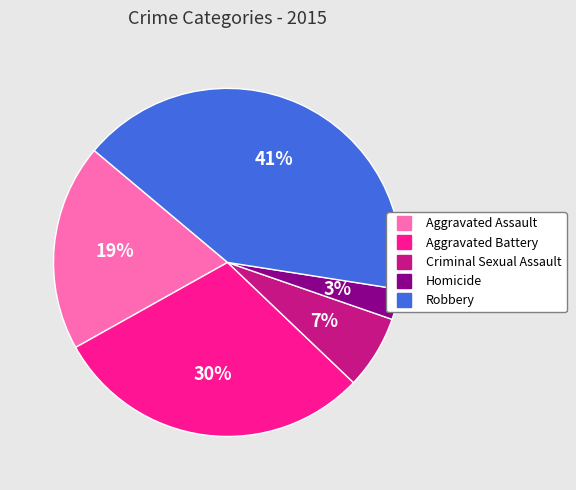

True or false: Criminal Sexual Assault accounts for 1% of the total.

False